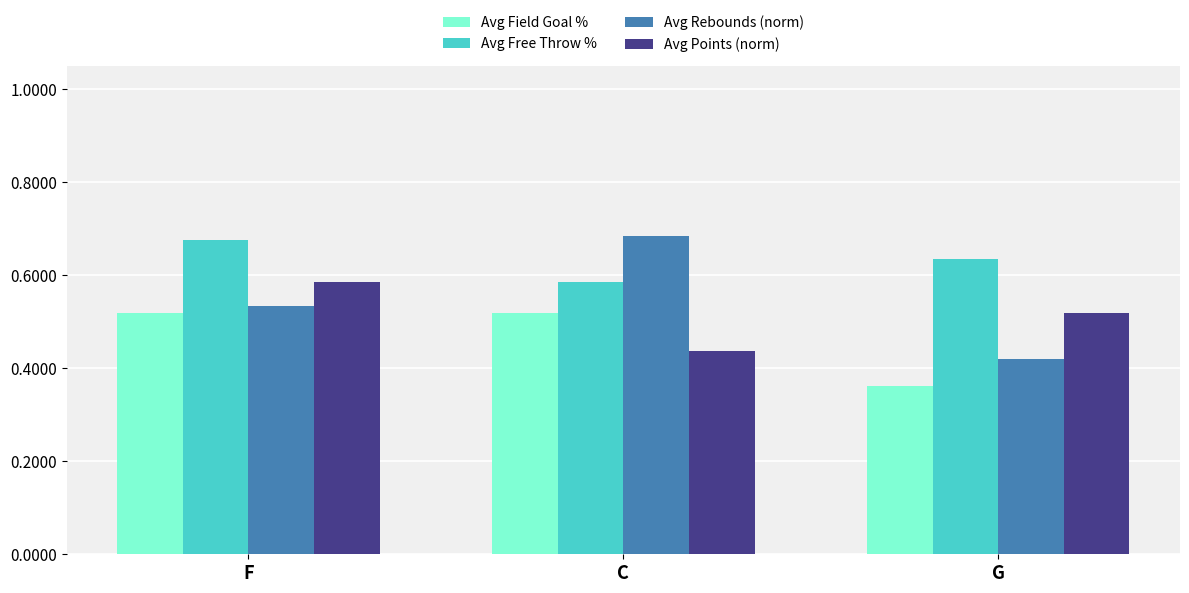

At how many categories does at least one series exceed 0?

3